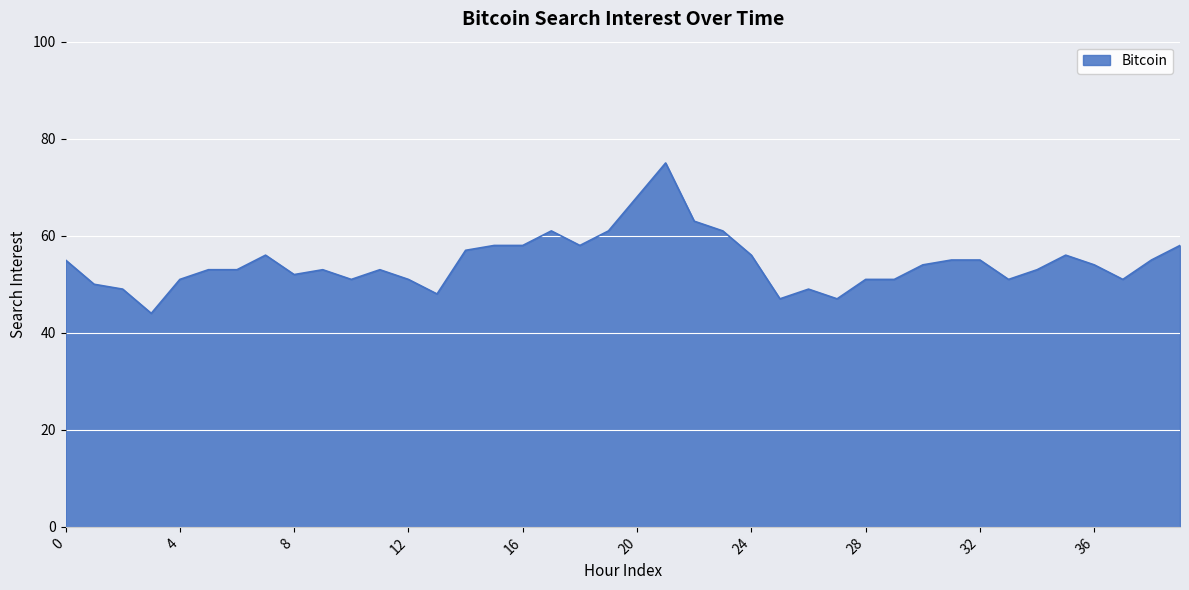

What is the difference between the maximum and minimum values?

31